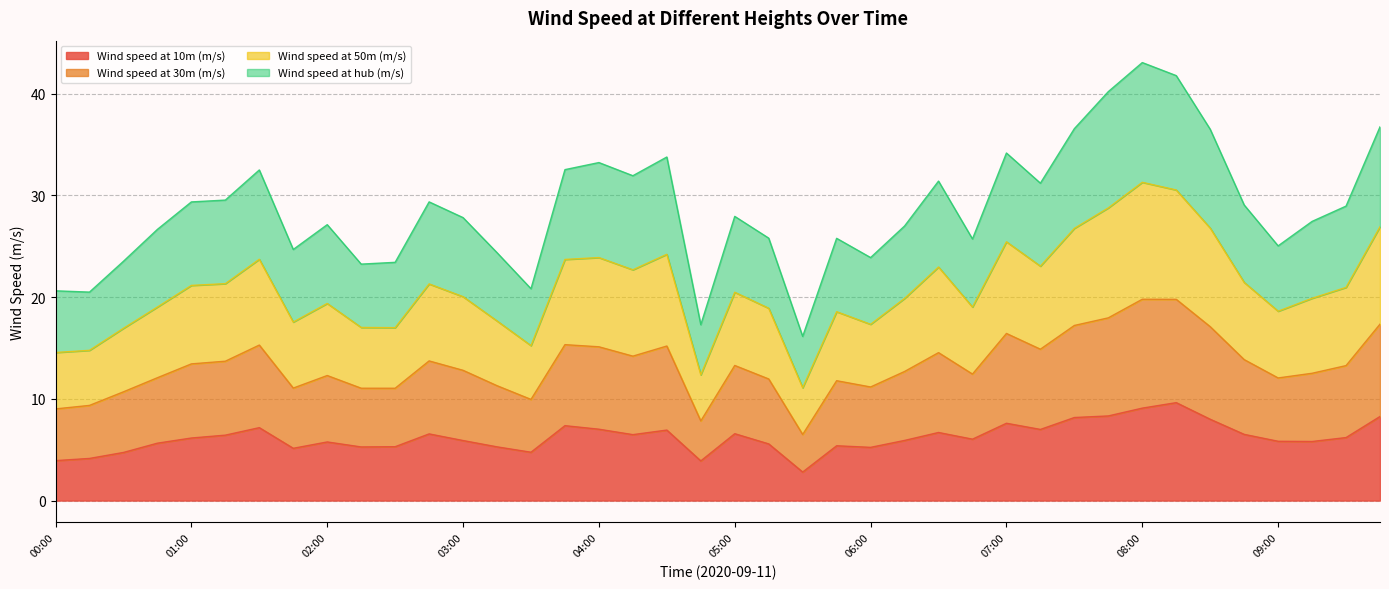

Read the Wind speed at 10m (m/s) value at 05:45.

5.4